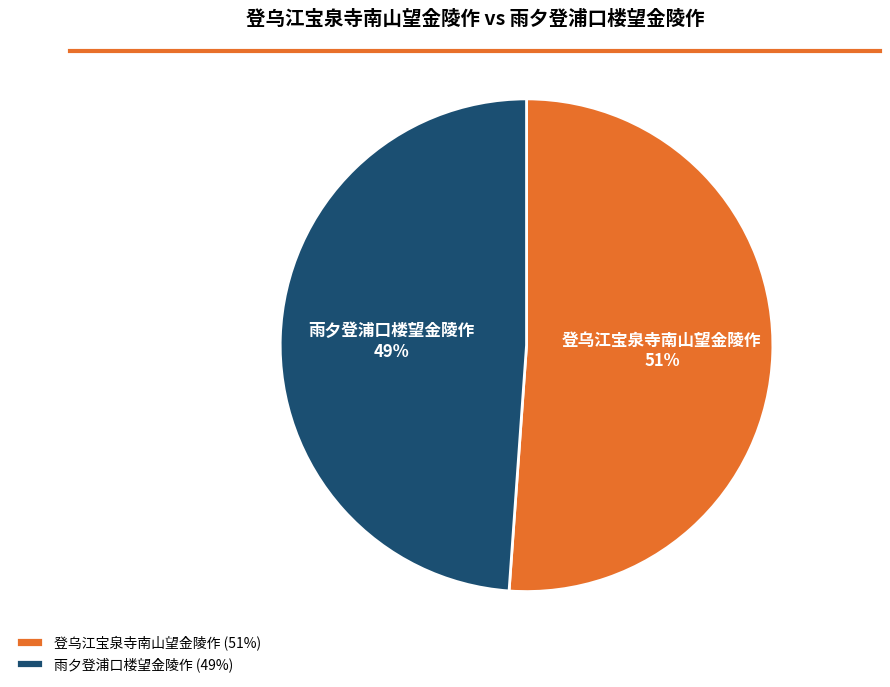

To the nearest percent, what percentage of the pie is 登乌江宝泉寺南山望金陵作?

51%